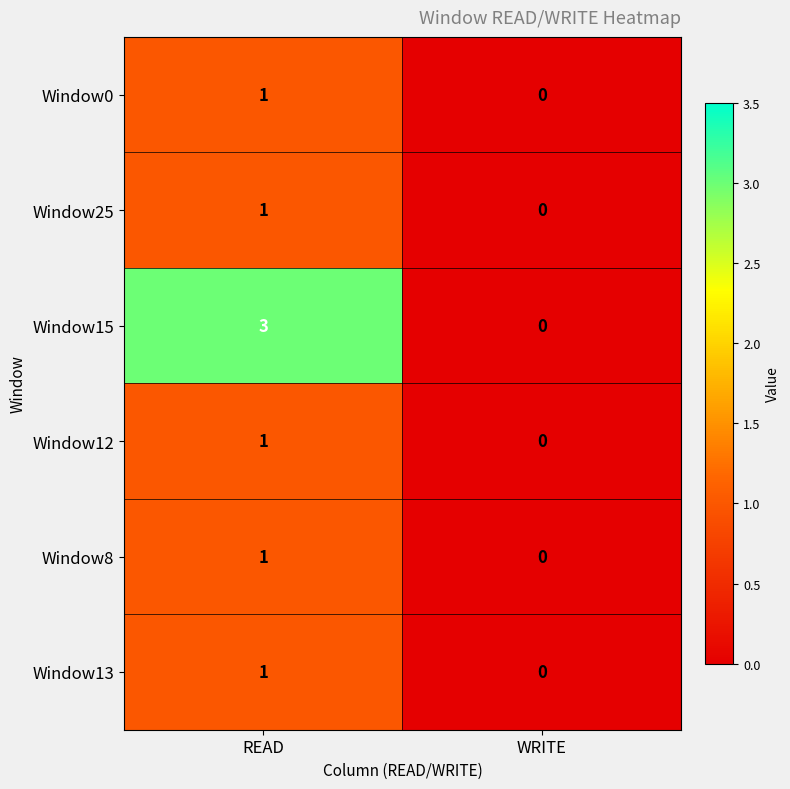

Reading left to right, what are all the values shown in this chart?

Window0: 1	0
Window25: 1	0
Window15: 3	0
Window12: 1	0
Window8: 1	0
Window13: 1	0